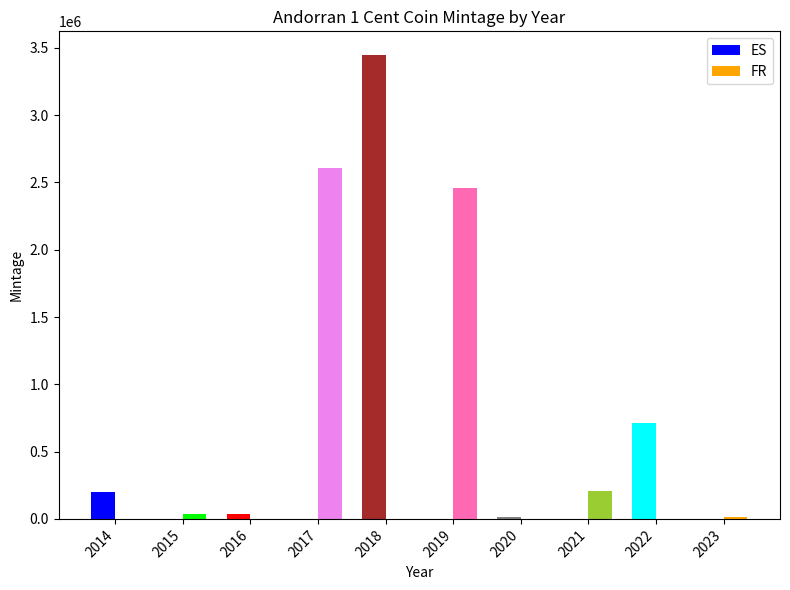

Is the value of ES at 2015 greater than the value of FR at 2014?

No